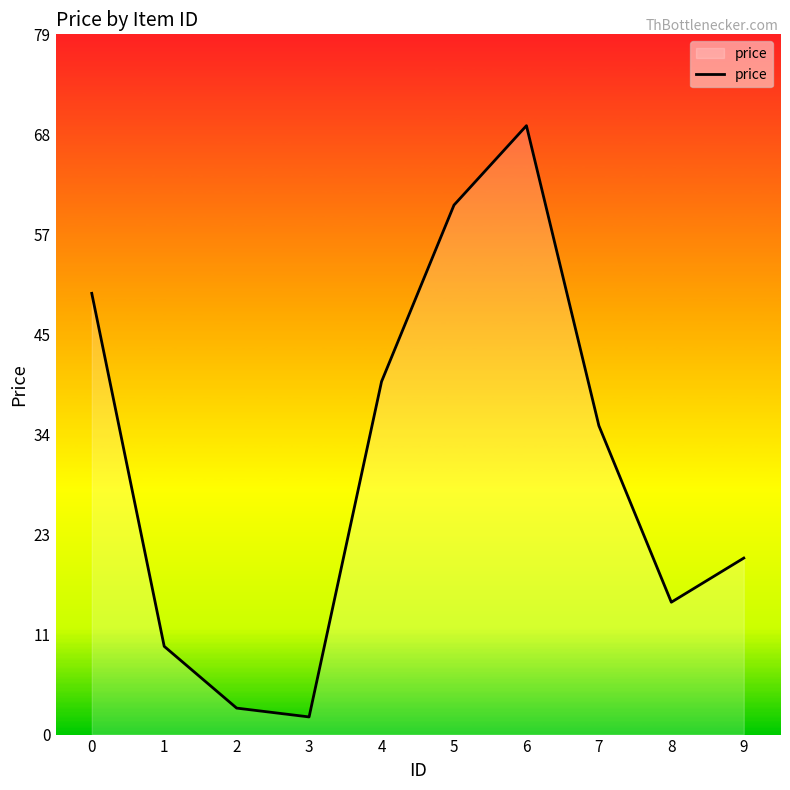

What is the average value?

30